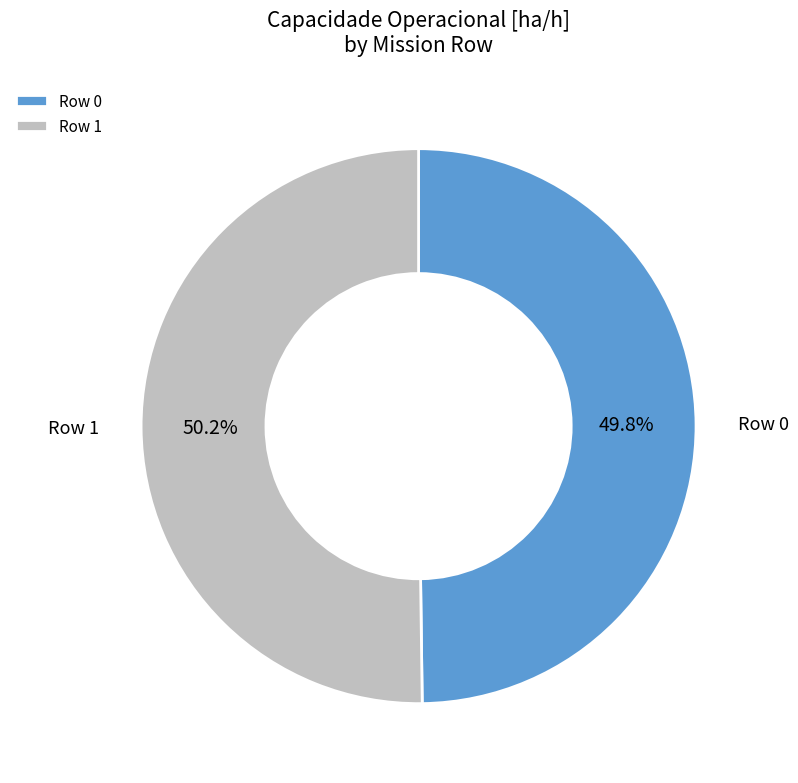

Combined, do Row 0 and Row 1 account for over 50%?

Yes